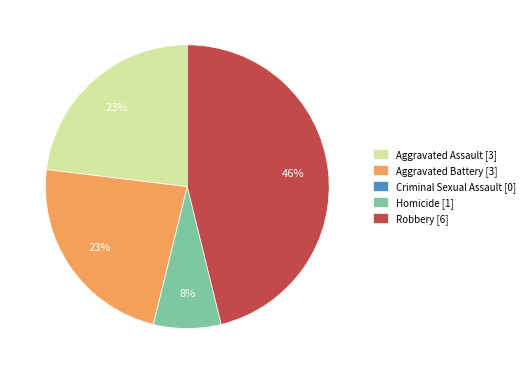

To the nearest percent, what is the difference between the largest and smallest slice percentages?

46%